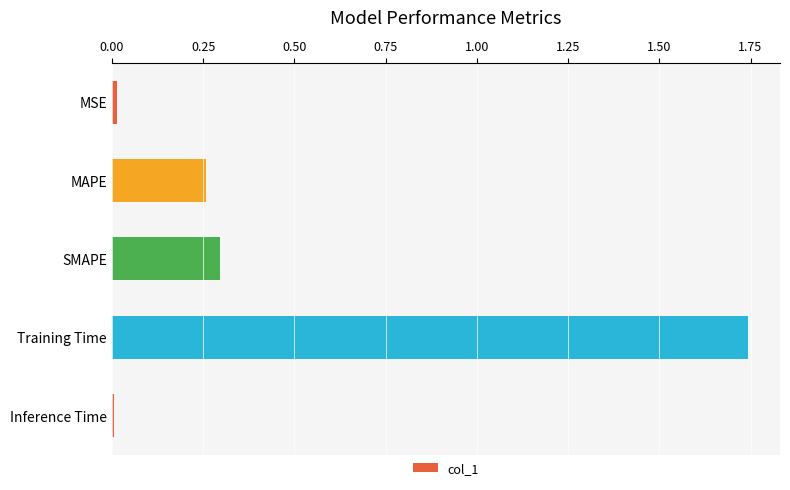

True or false: the data shows 0.4 at SMAPE.

False